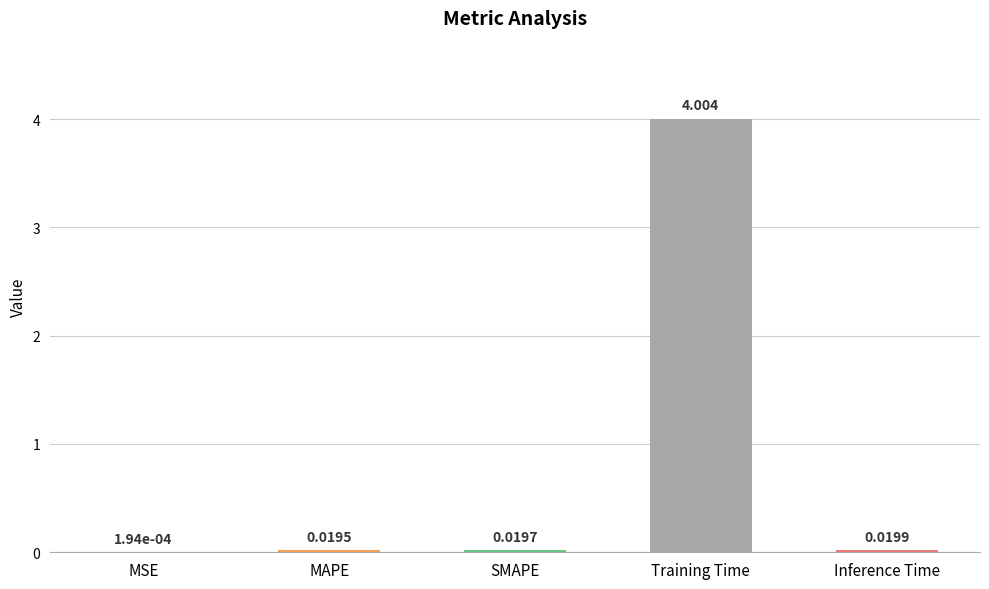

At which label is the value closest to 2?

Inference Time